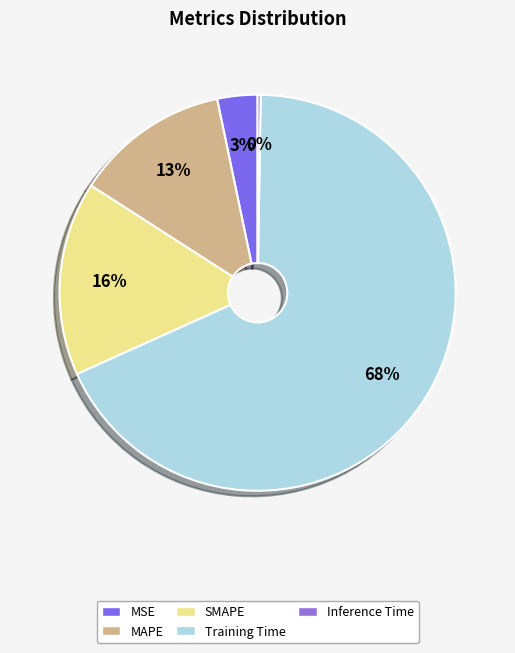

To the nearest percent, what is the average slice percentage?

20%